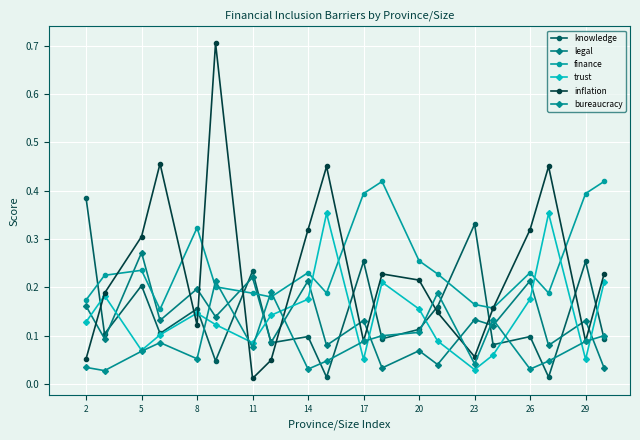

At which label is legal closest to 0?

11